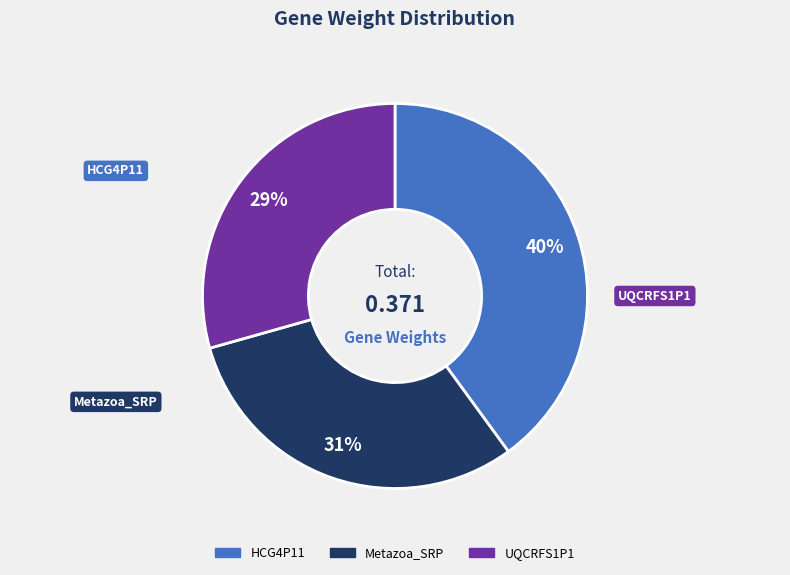

Is it true that UQCRFS1P1 is 29% of the pie?

True